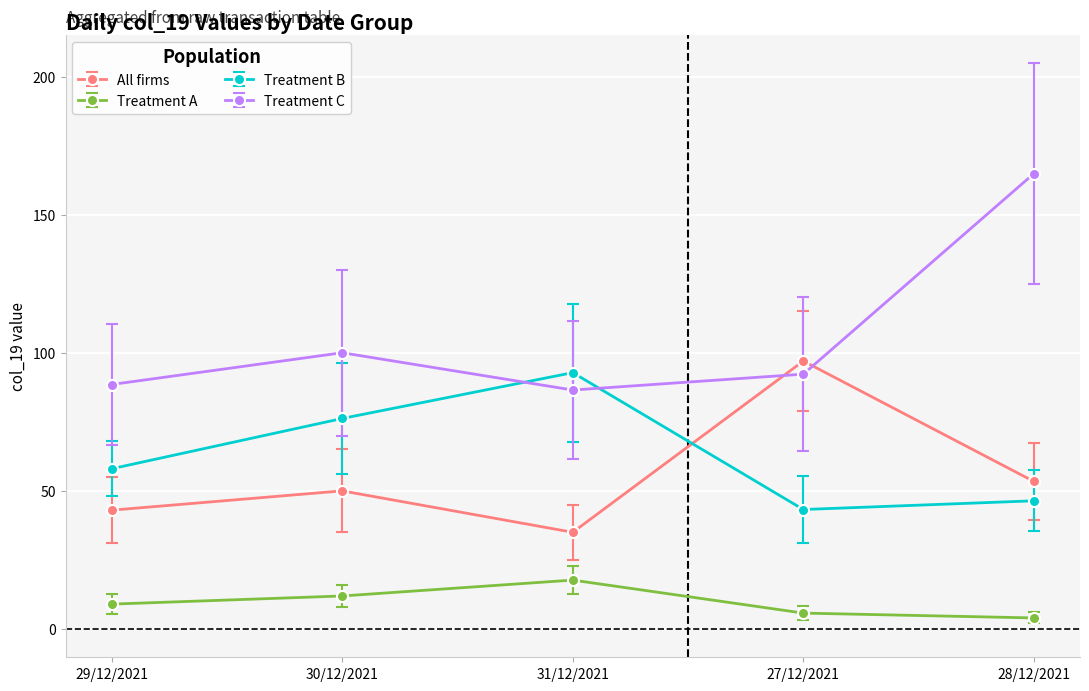

Which series has the largest total across all categories?

Treatment C